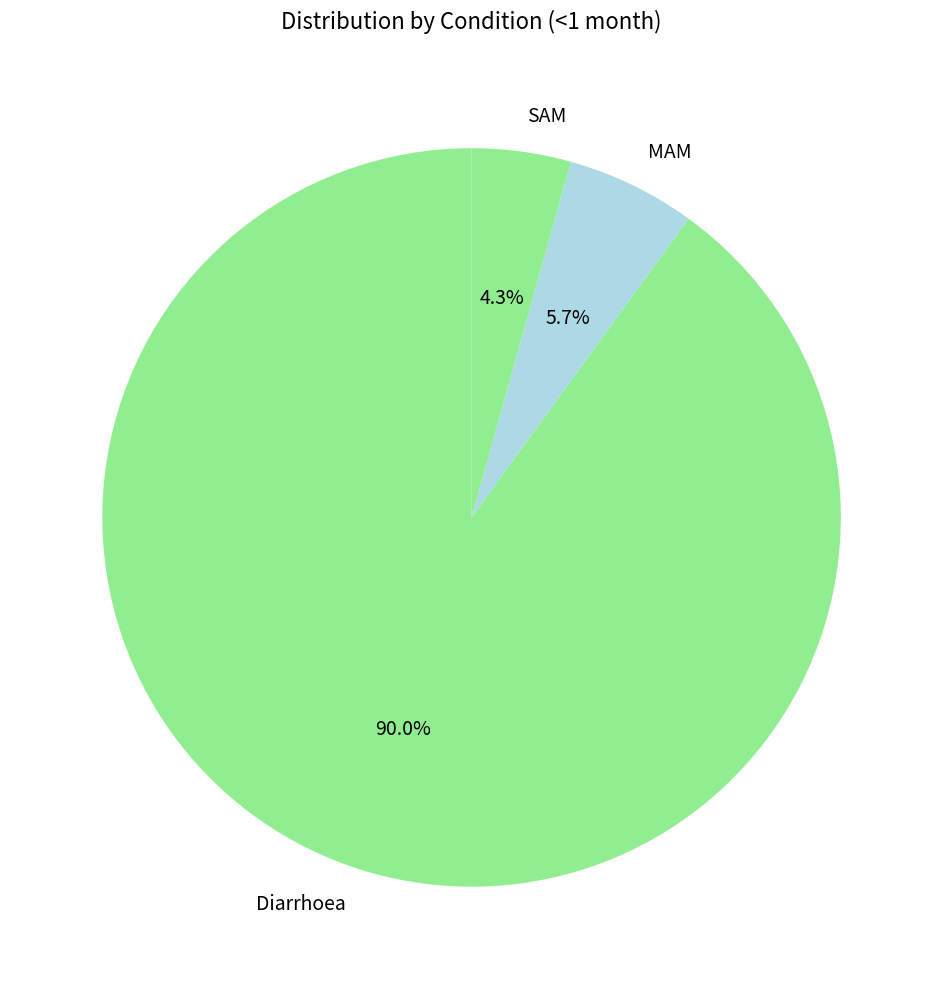

To the nearest percent, what is the combined percentage of MAM and Diarrhoea?

96%